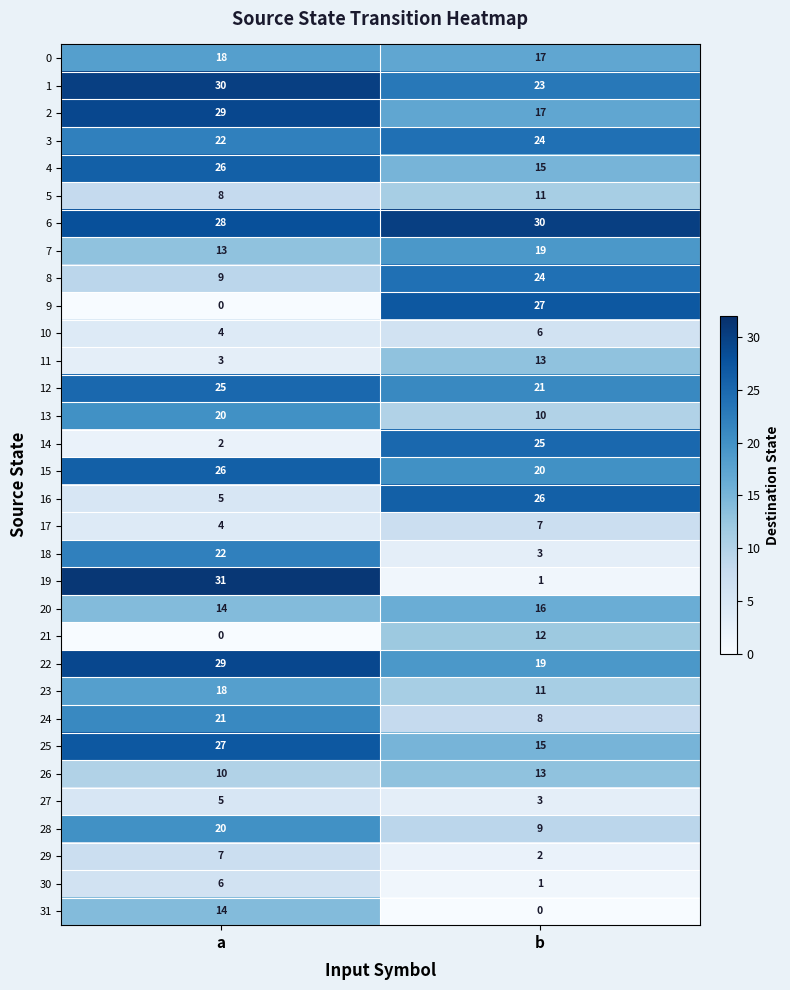

Where is 29 nearest to the value 4?

b